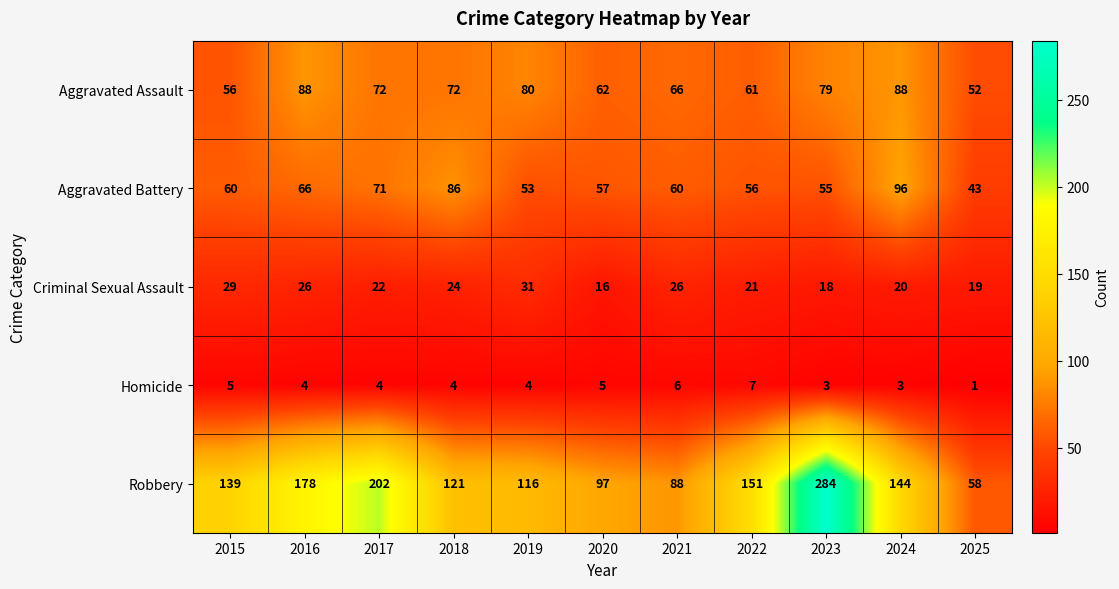

True or false: Homicide has a value of 4 at 2017.

True